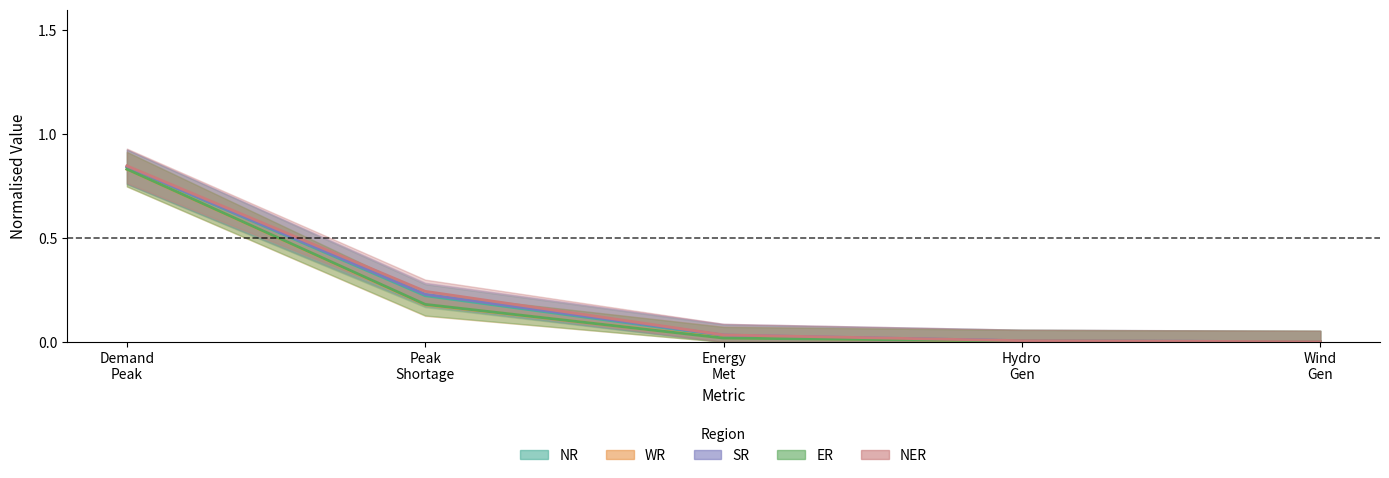

Does the chart have visible grid lines?

No